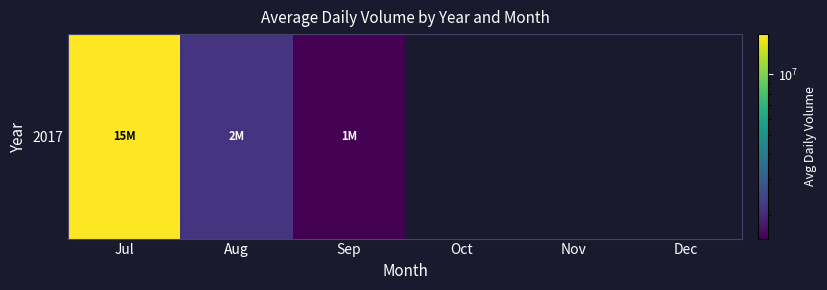

How many positive values are there?

3